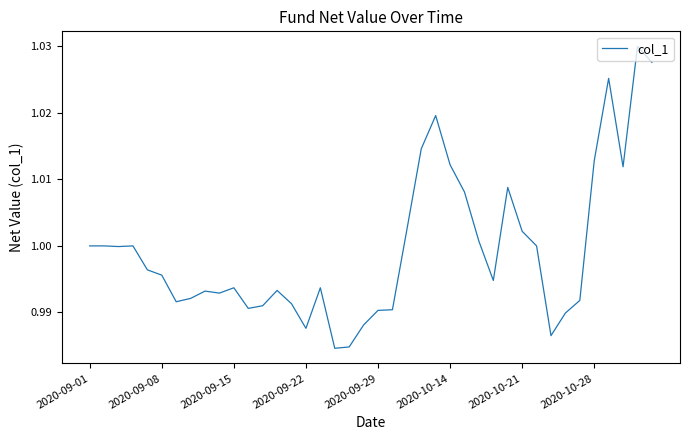

True or false: the data shows 1.5 at 2020-10-14.

False